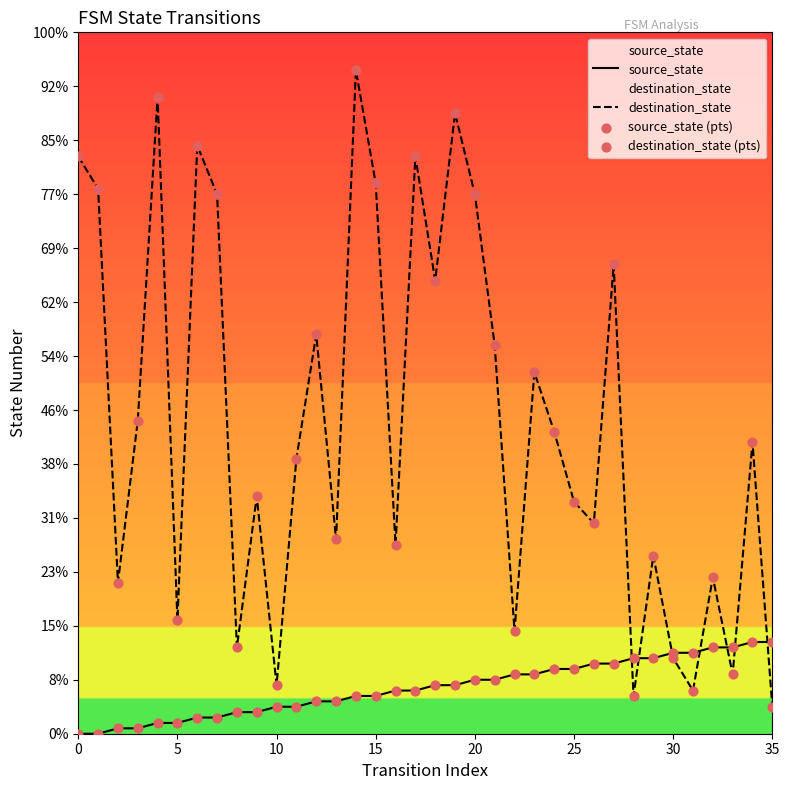

At which category is the sum across all series the highest?

14